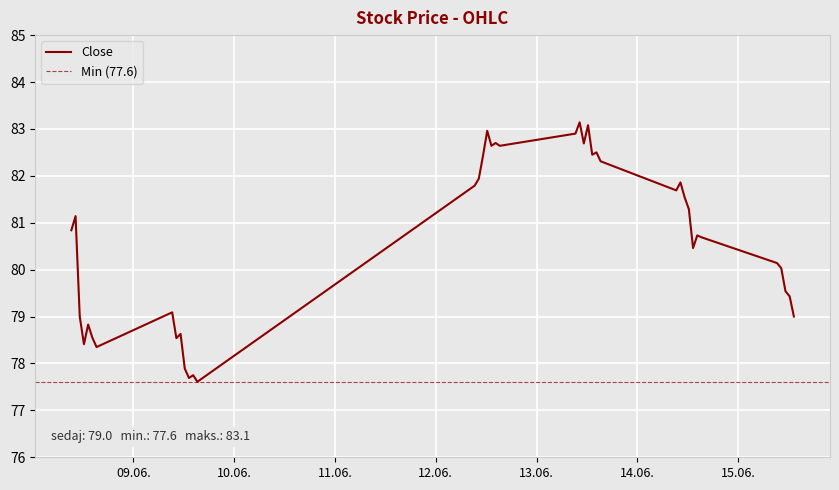

Is it true that the value at 2023-06-12 11:15:00 is 82.4?

True